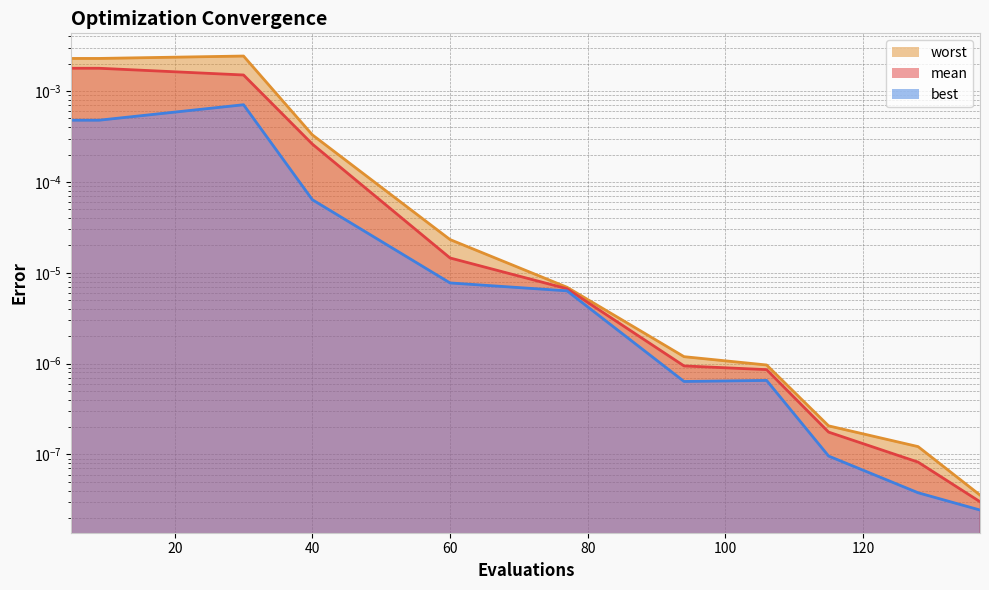

At how many categories does at least one series exceed 0?

11